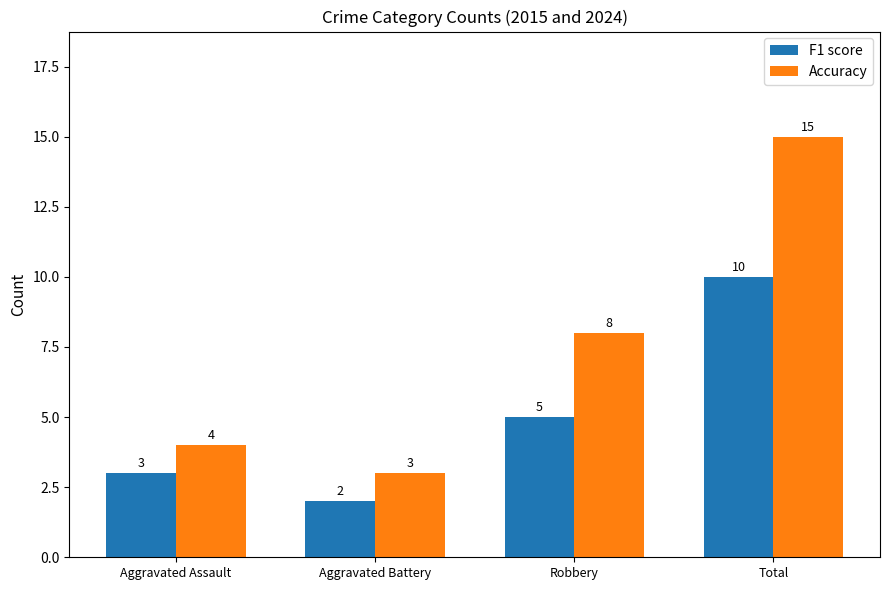

Rank the series by their maximum value, from highest to lowest.

Accuracy, F1 score